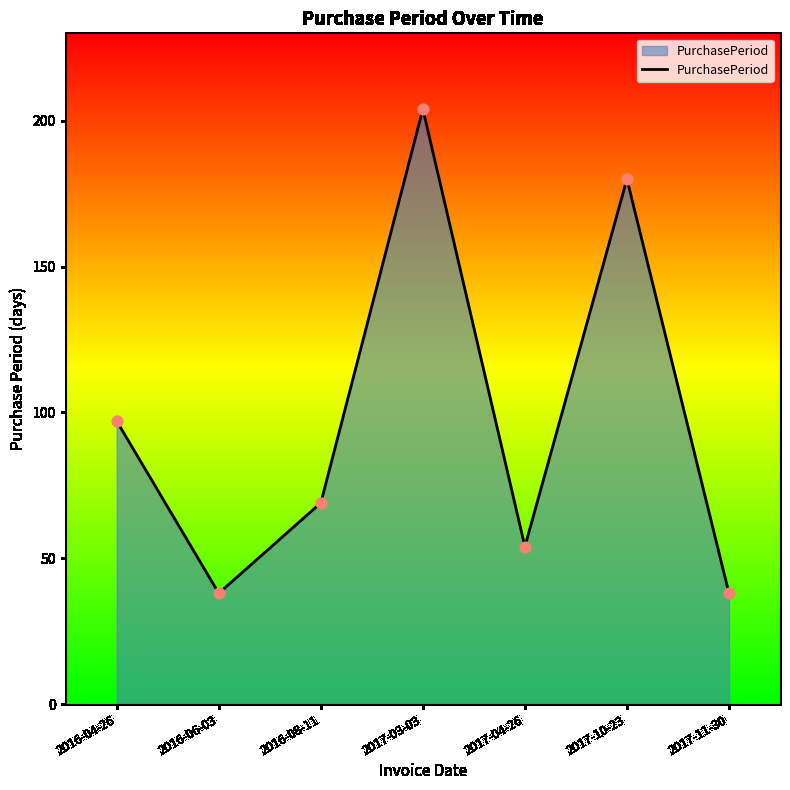

What is the change in value from 2017-03-03 to 2017-11-30?

-166